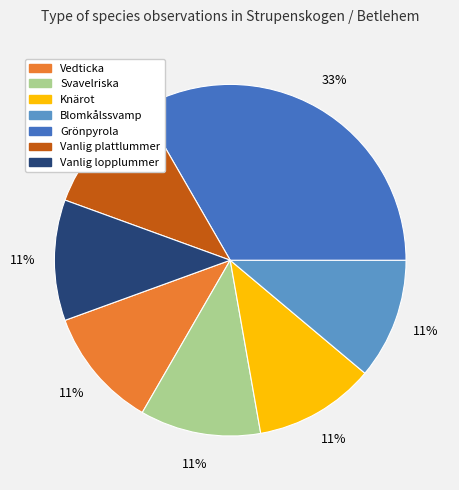

Is there any slice that represents more than half of the pie?

No